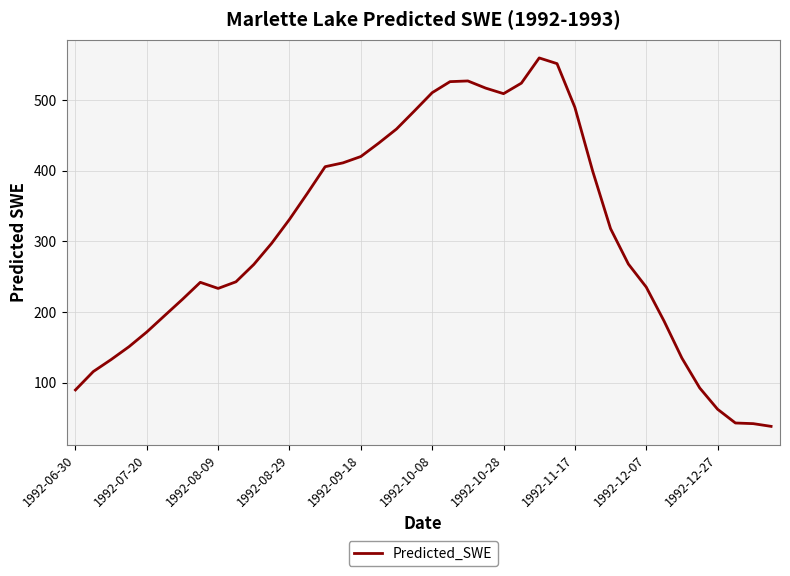

What is the average value?

305.2